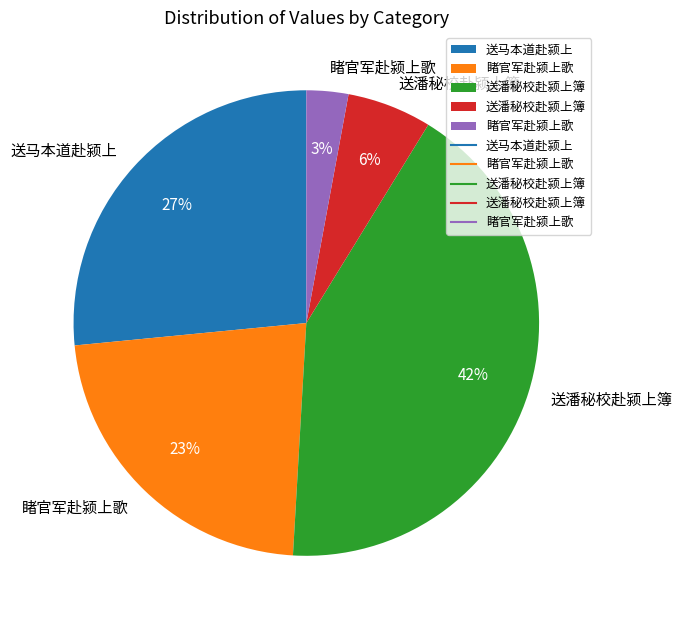

To the nearest percent, what is the average slice percentage?

20%